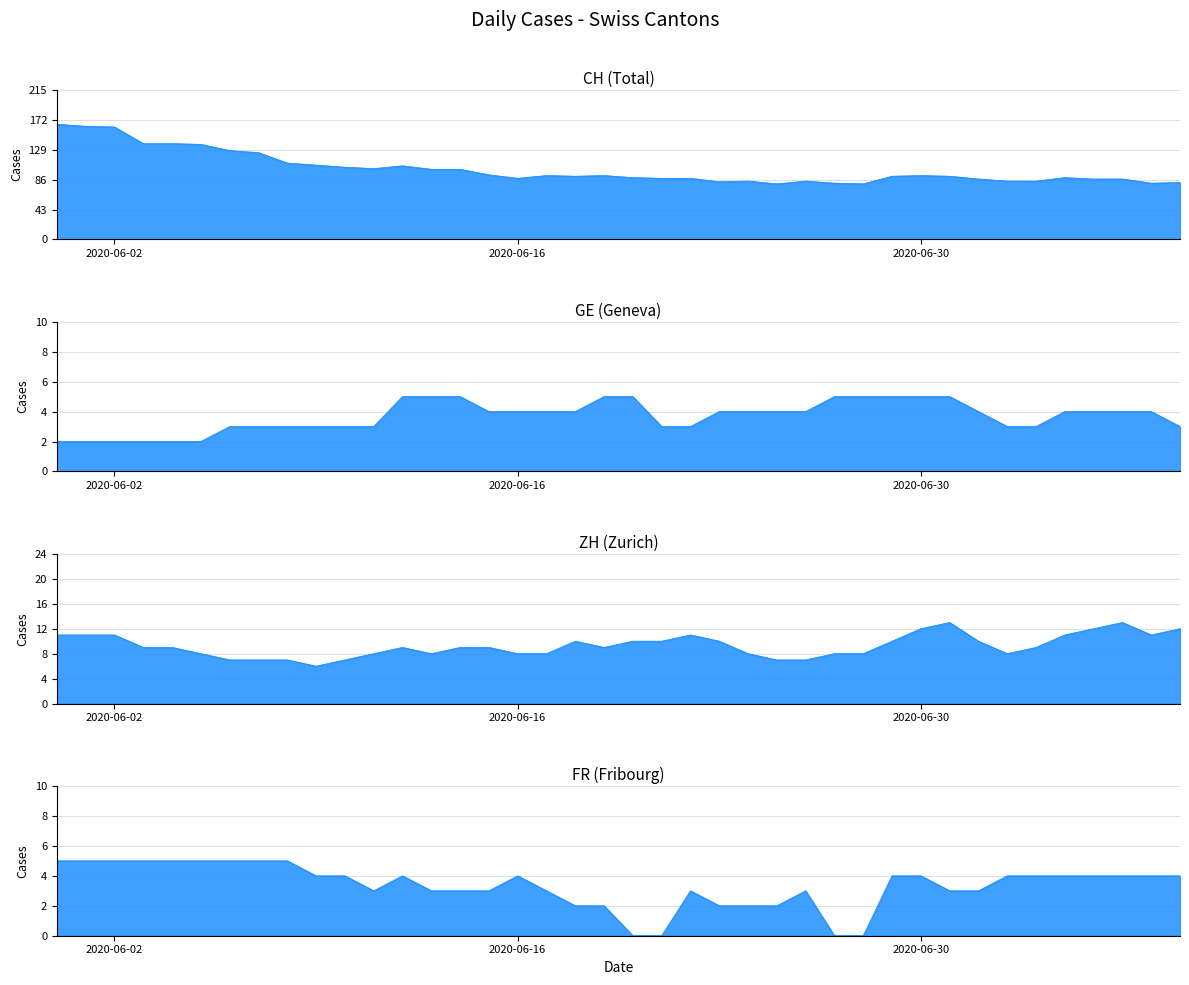

True or false: GE and CH intersect in this chart.

False